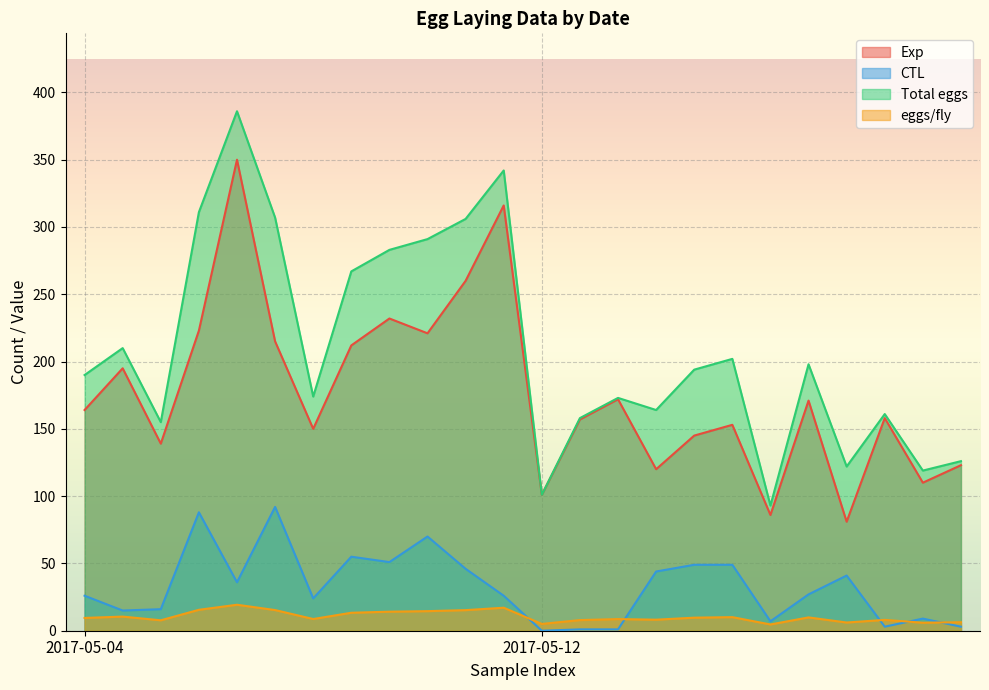

How many lines are shown in the chart?

4